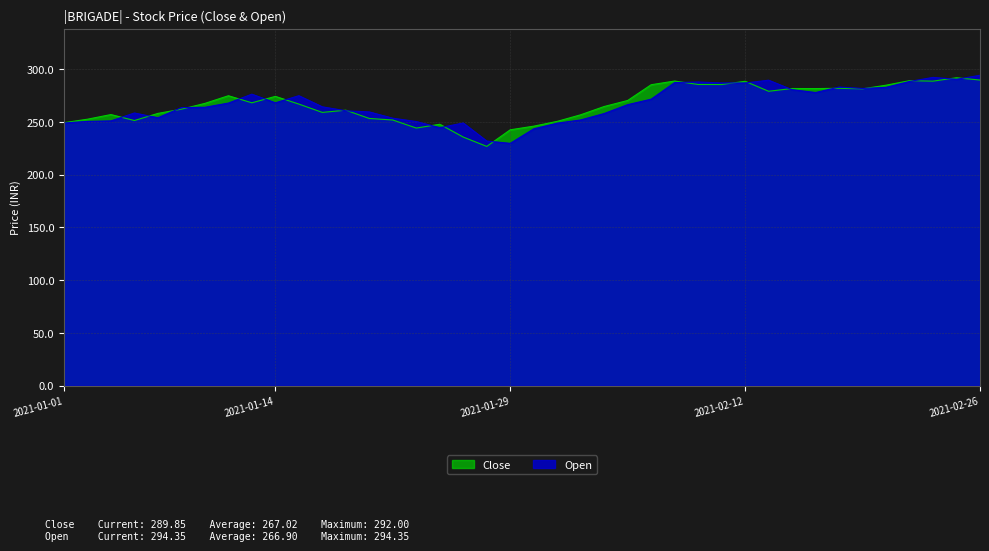

List the labels in order of Open value, smallest first.

2021-01-29, 2021-01-28, 2021-02-01, 2021-01-25, 2021-02-02, 2021-01-01, 2021-01-27, 2021-01-22, 2021-01-04, 2021-01-05, 2021-02-03, 2021-01-21, 2021-01-07, 2021-02-04, 2021-01-06, 2021-01-20, 2021-01-19, 2021-01-08, 2021-01-11, 2021-01-18, 2021-02-05, 2021-01-12, 2021-01-14, 2021-02-08, 2021-01-15, 2021-01-13, 2021-02-17, 2021-02-16, 2021-02-19, 2021-02-22, 2021-02-18, 2021-02-12, 2021-02-11, 2021-02-09, 2021-02-10, 2021-02-23, 2021-02-15, 2021-02-25, 2021-02-24, 2021-02-26